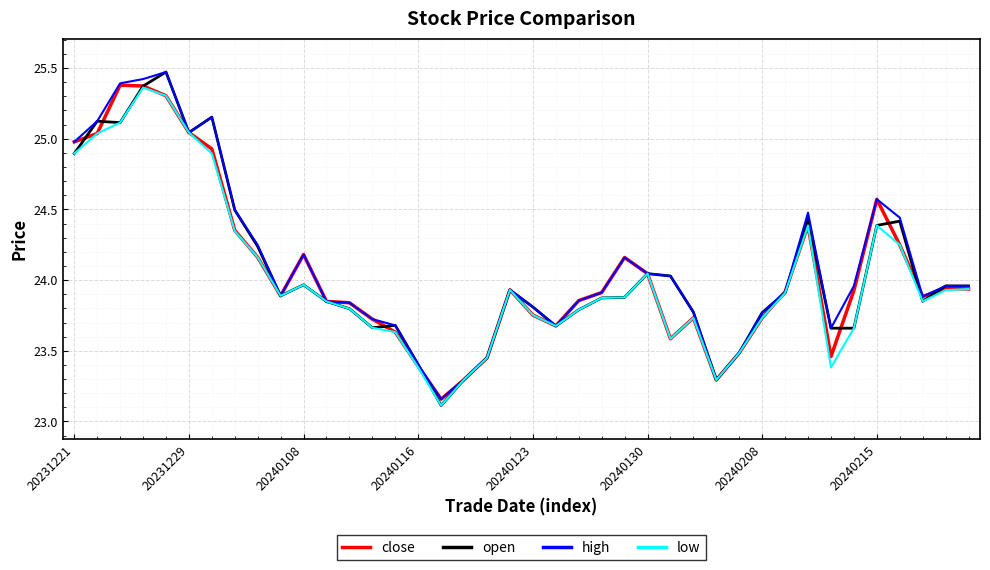

What is the minimum value shown in the chart?

23.1